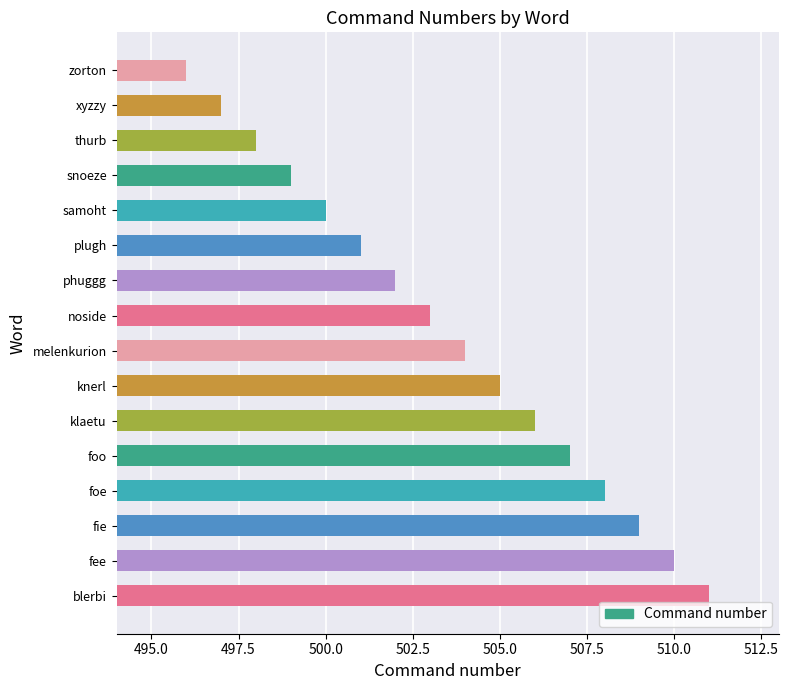

Are the bars horizontal?

Yes